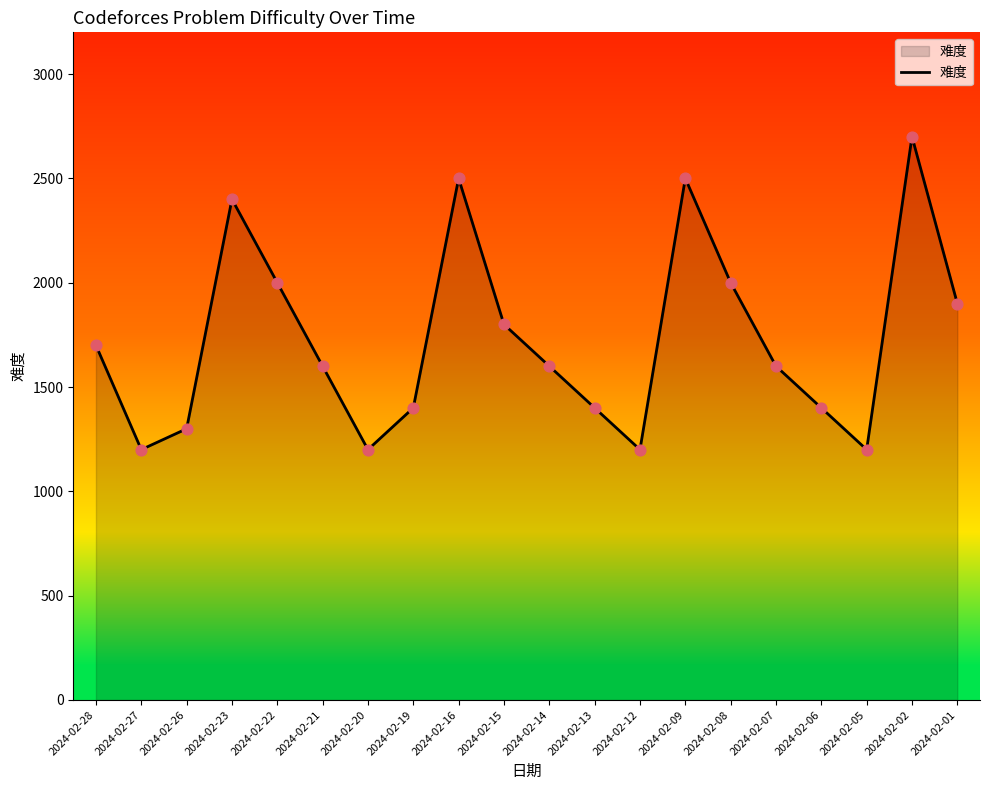

Approximately how many times larger is the value at 2024-02-08 compared to 2024-02-27?

1.7